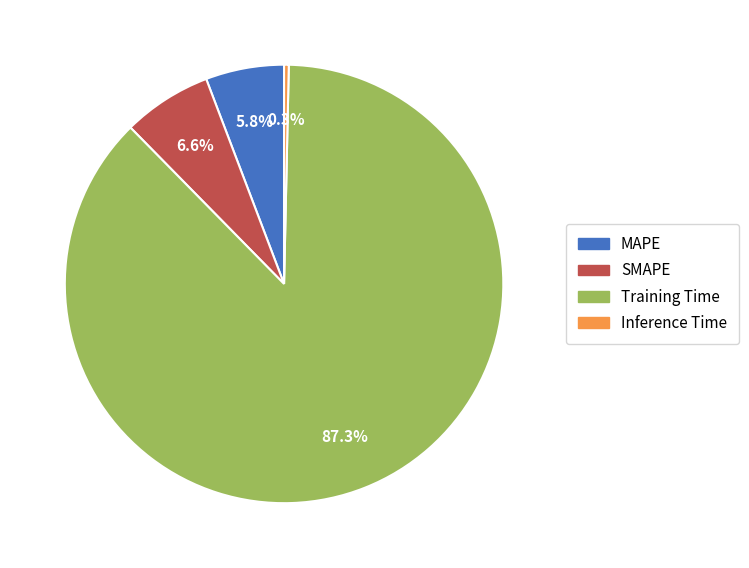

True or false: Training Time accounts for 73% of the total.

False